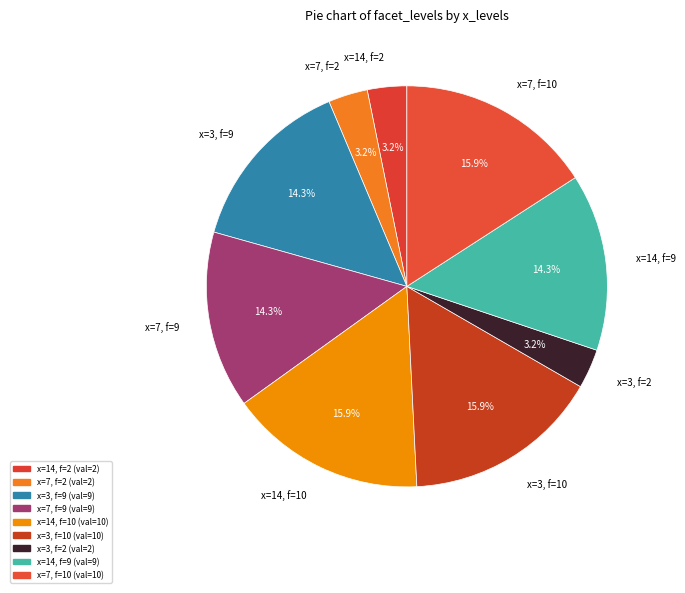

Is x=3, f=10 the majority of the pie?

No